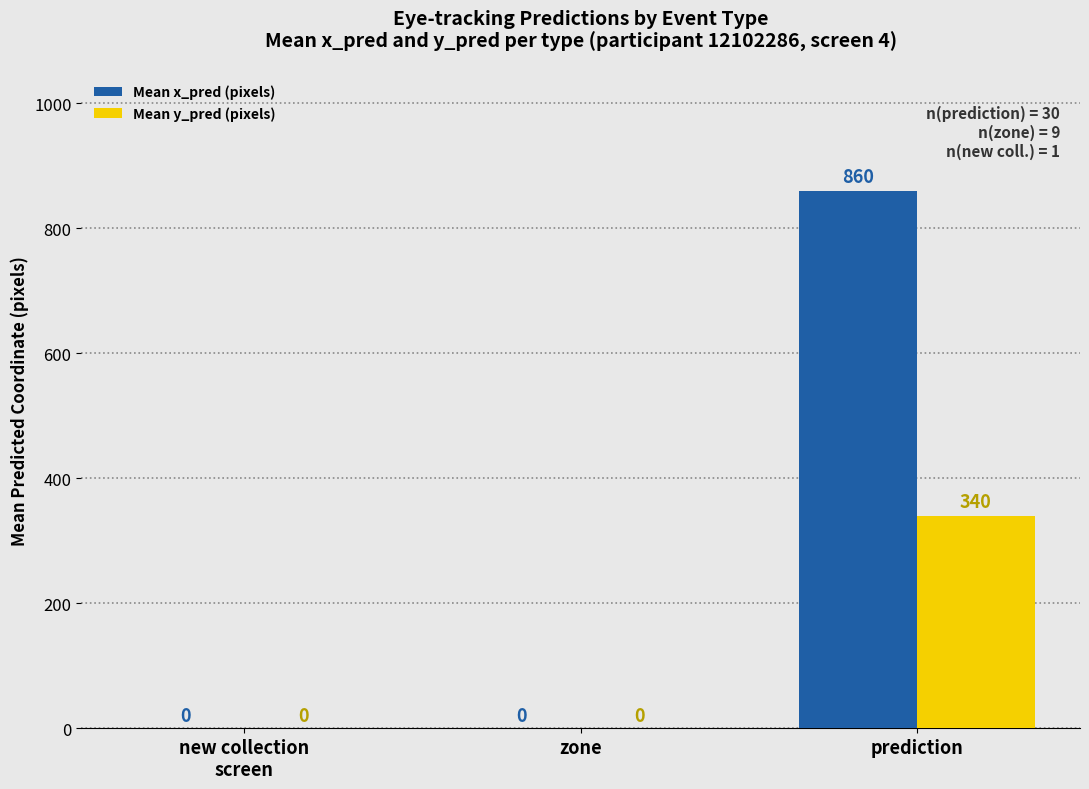

Which series has the largest total across all categories?

Mean x_pred (pixels)